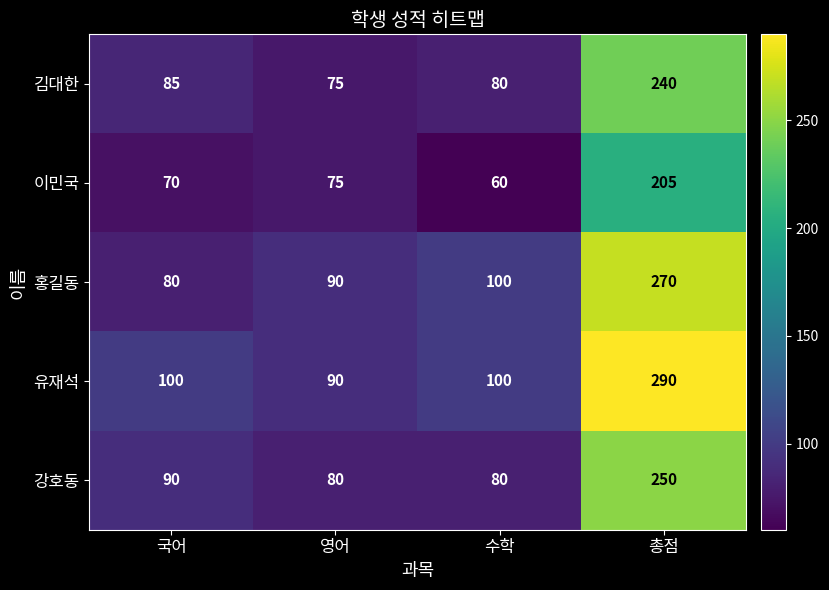

What is the difference between the maximum and minimum values in the 유재석 series?

200